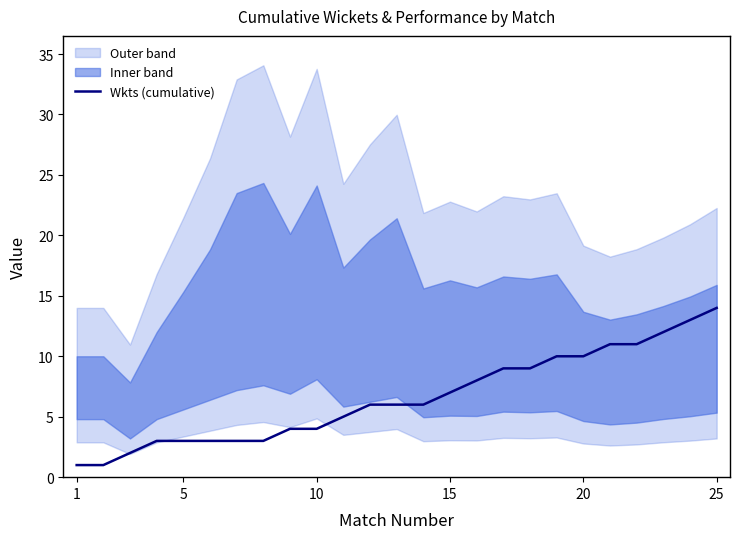

What is the smallest value displayed?

1